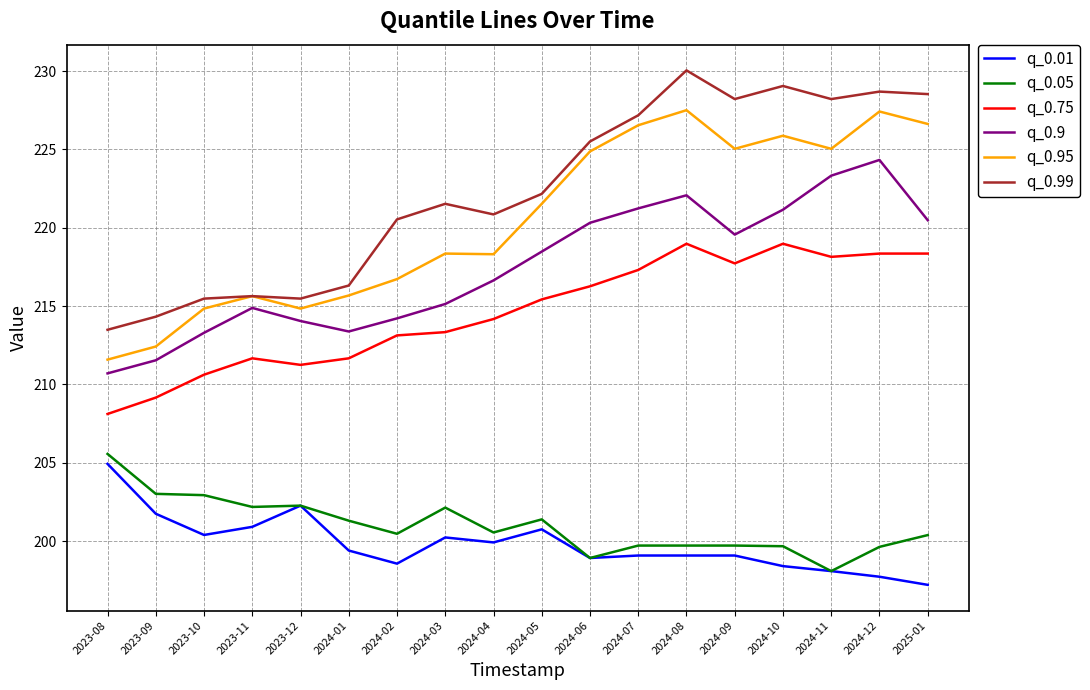

What is the lowest value of the q_0.75 series?

208.1